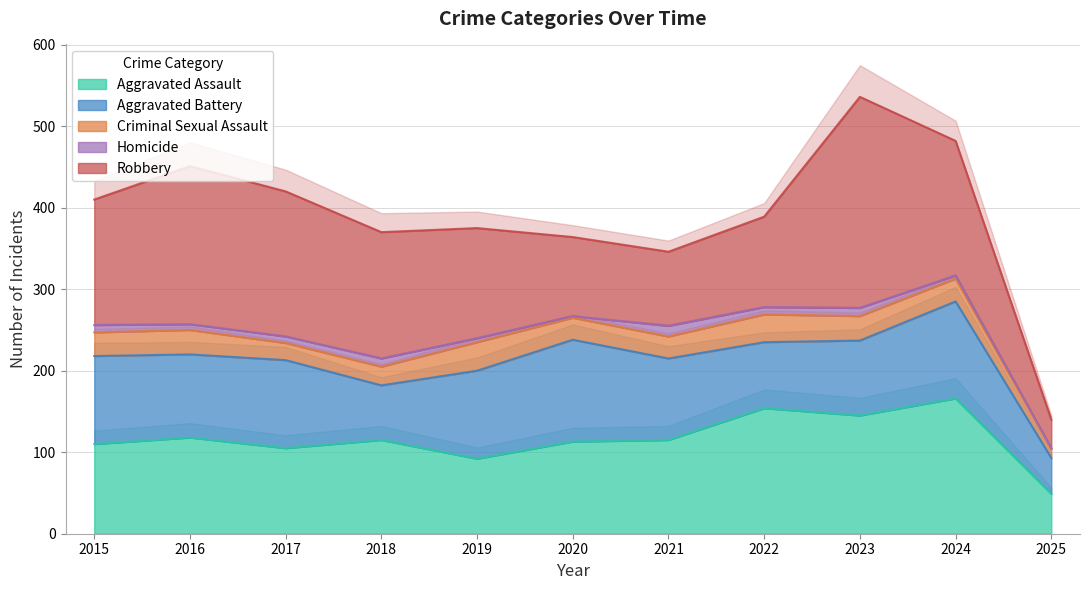

How many interior local peaks does the Homicide series have?

3